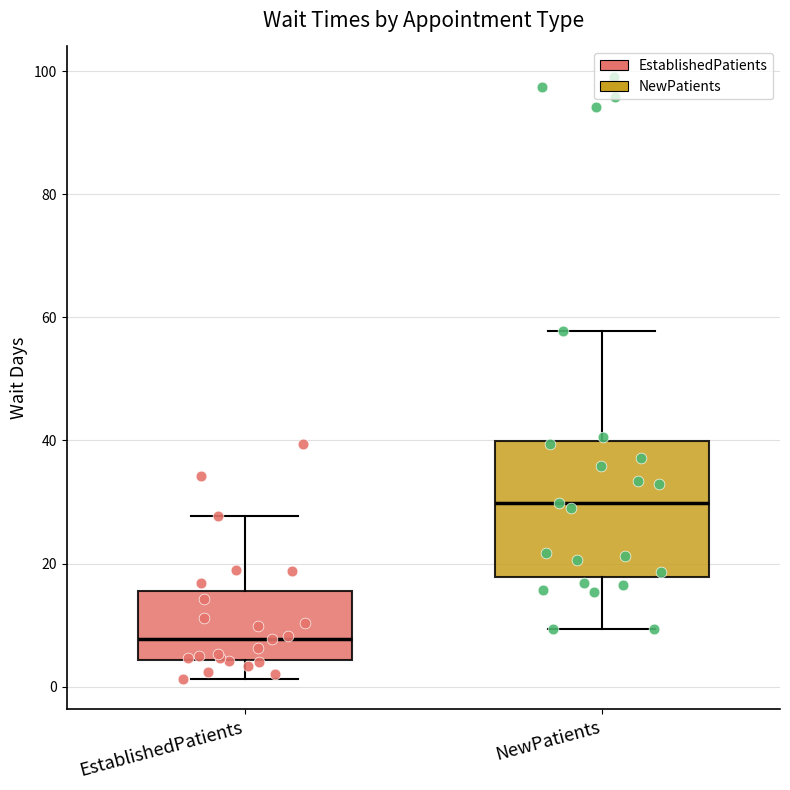

Which box has the highest median line?

NewPatients